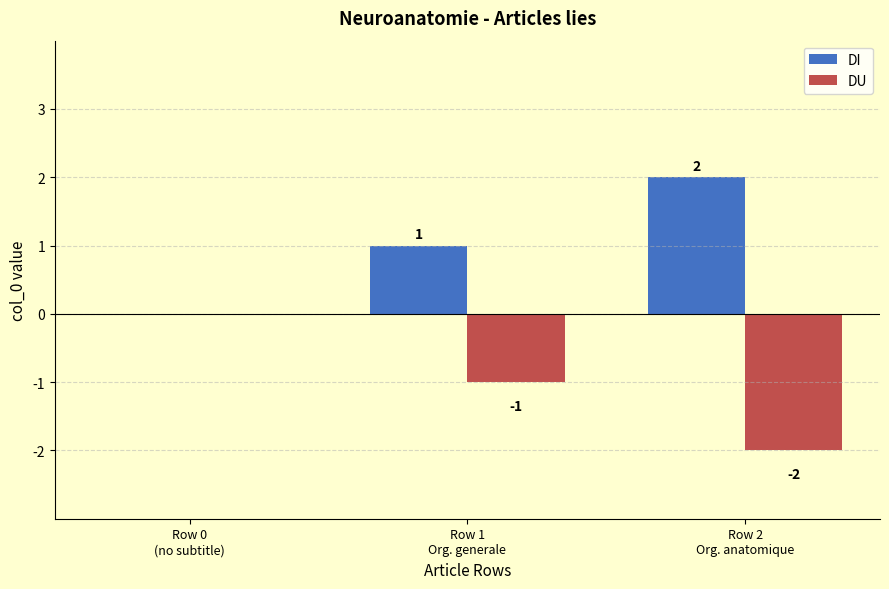

Which series has the largest total across all categories?

DI